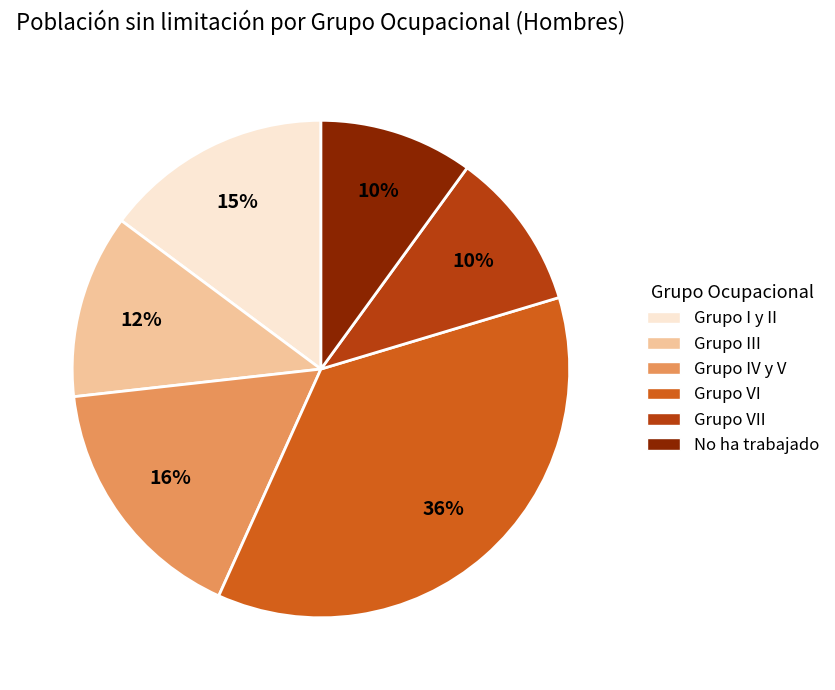

Is it true that Grupo I y II is 15% of the pie?

True